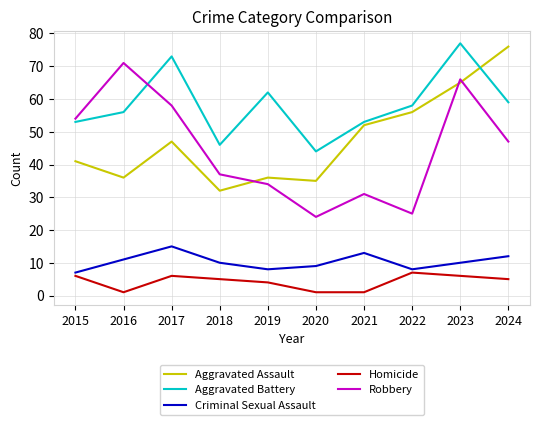

What is the greatest value displayed?

77